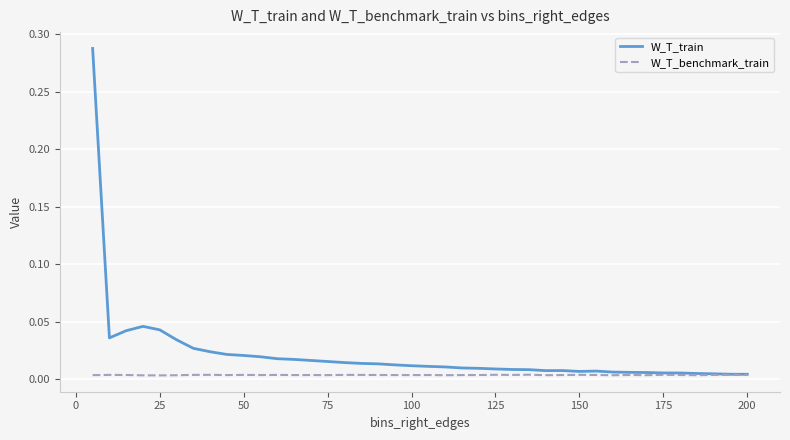

Which series has the widest spread of values?

W_T_train